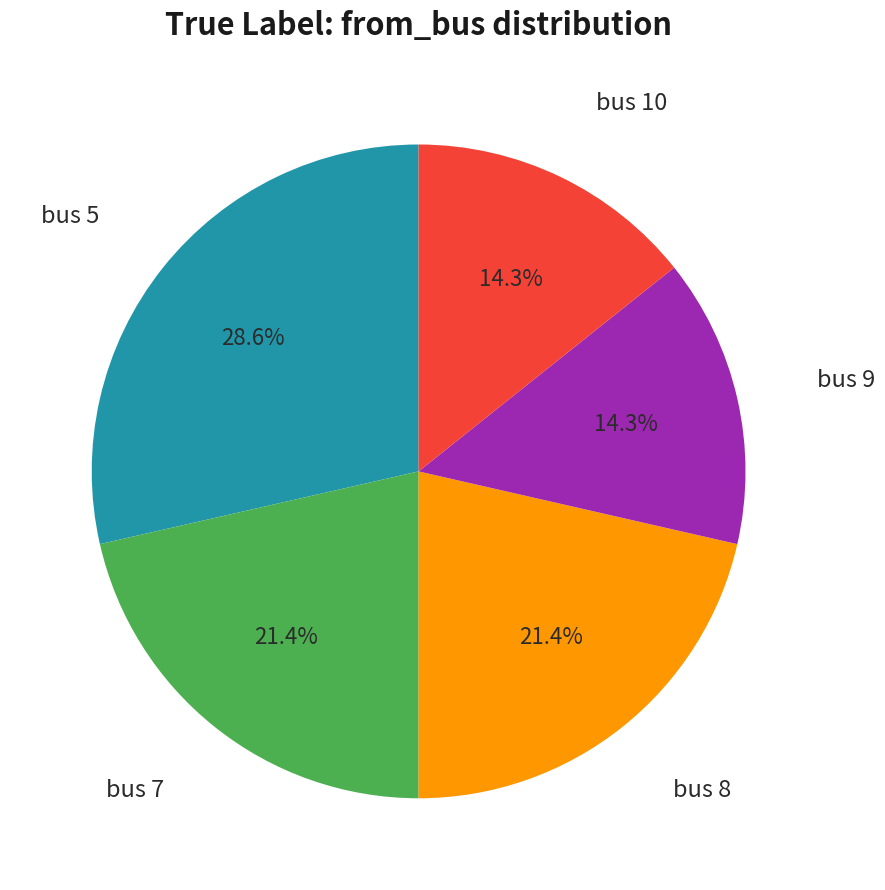

How many slices are in this pie chart?

5